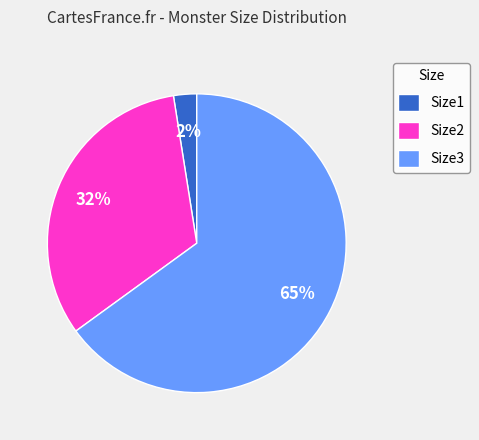

Is it true that Size3 is 65% of the pie?

True